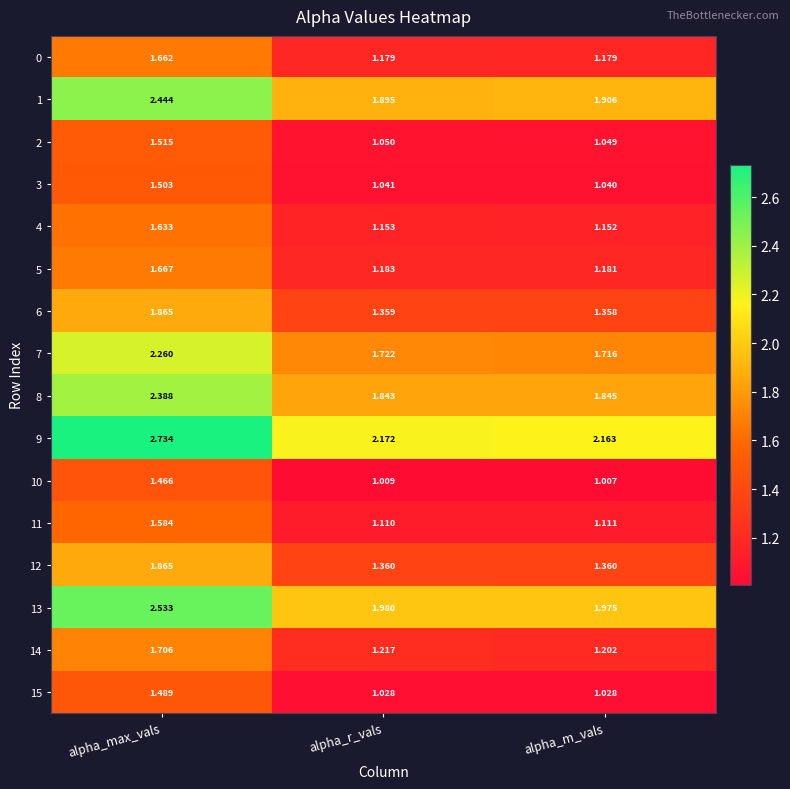

Is the value of 10 at alpha_m_vals greater than the value of 1 at alpha_max_vals?

No